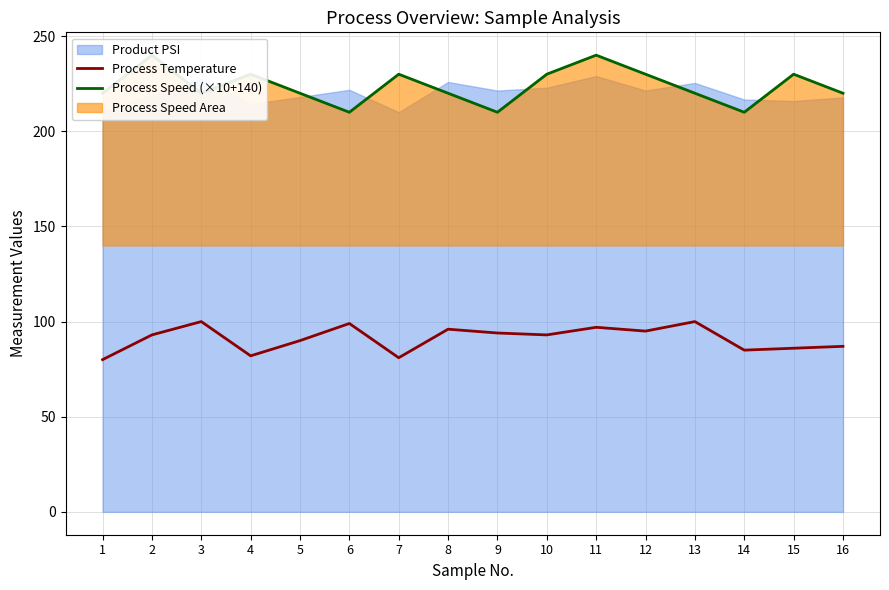

True or false: Process Speed (×10+140) has a value of 220 at 1.

True